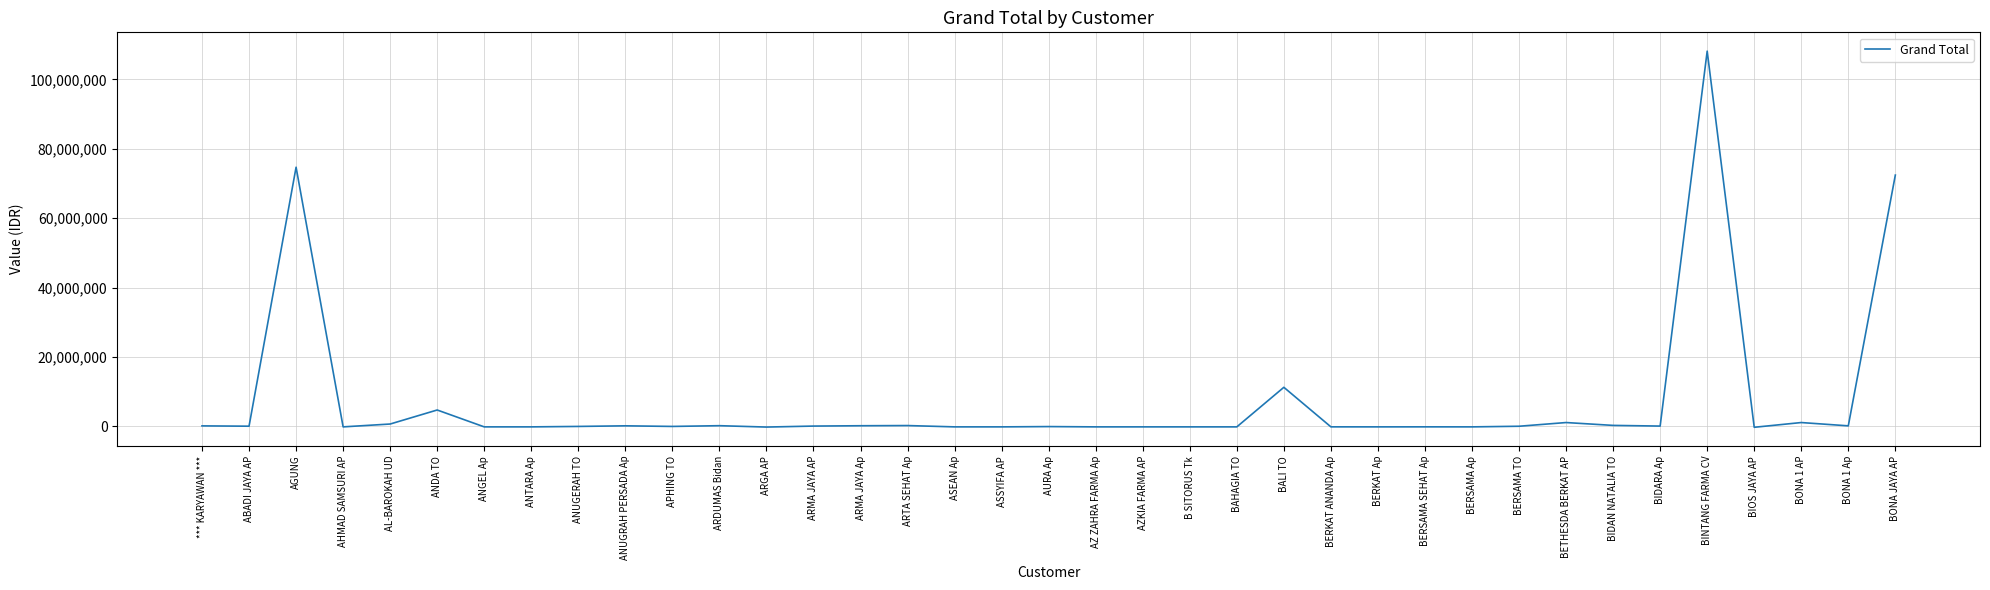

At which label is the value closest to 53942000?

BONA JAYA AP